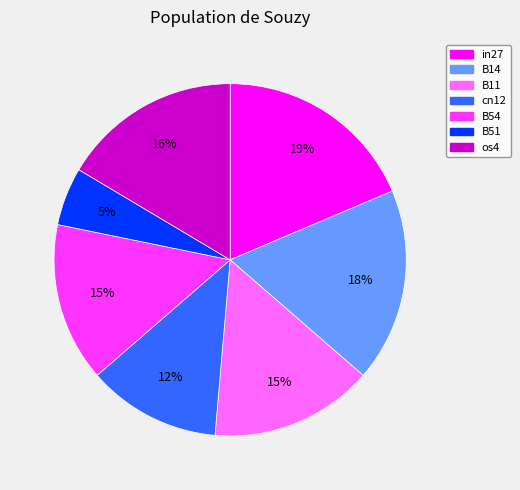

Combined, do B14 and cn12 account for over 50%?

No